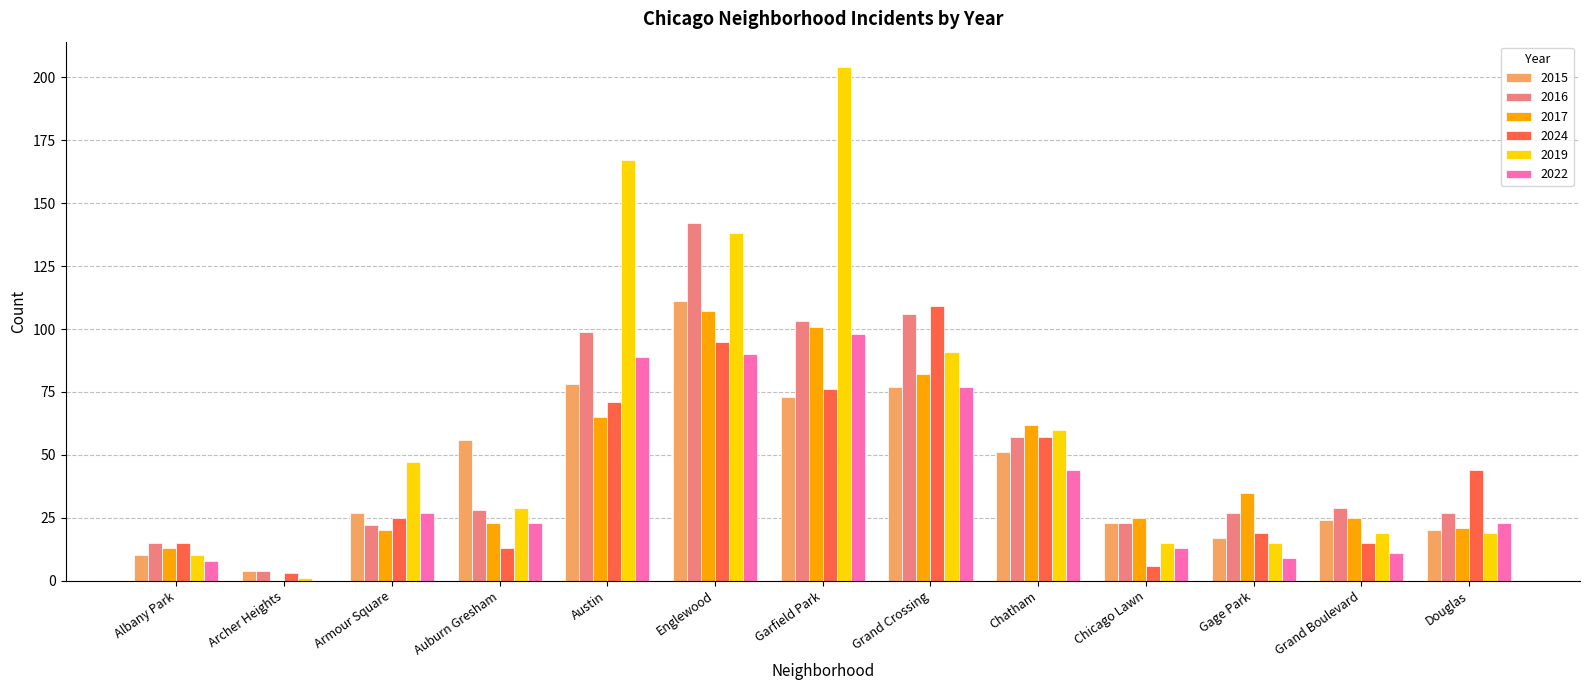

What is the total value across all series at Chatham?

331